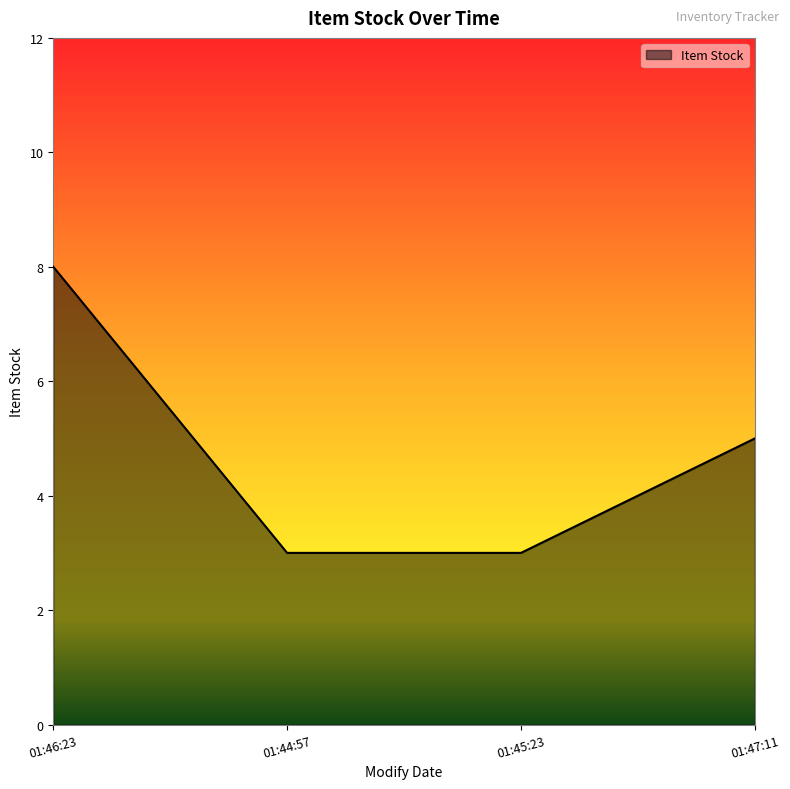

What position from the right is 01:47:11?

1